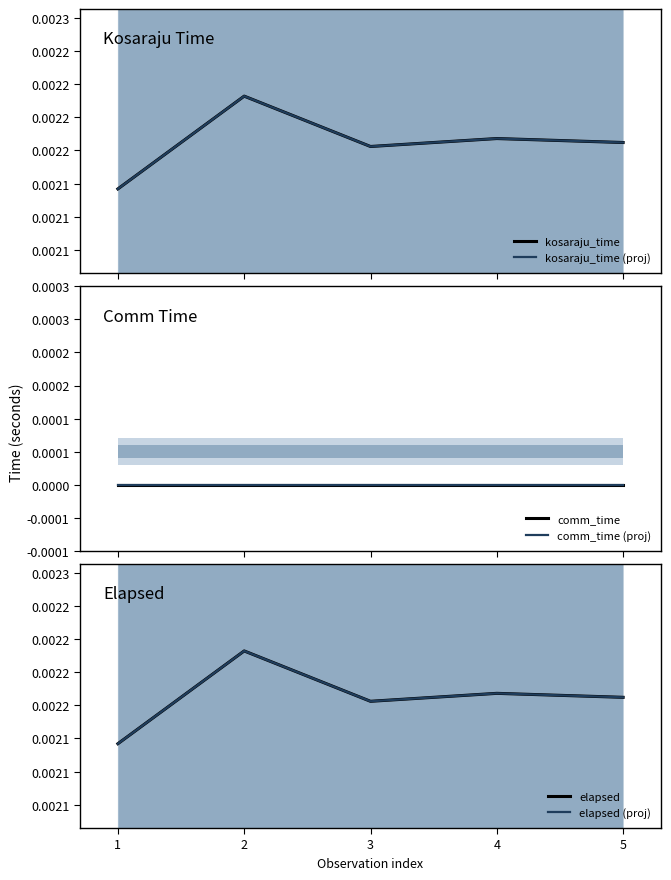

Rank the series at 2 from lowest to highest value.

comm_time, comm_time (proj), kosaraju_time, kosaraju_time (proj), elapsed, elapsed (proj)